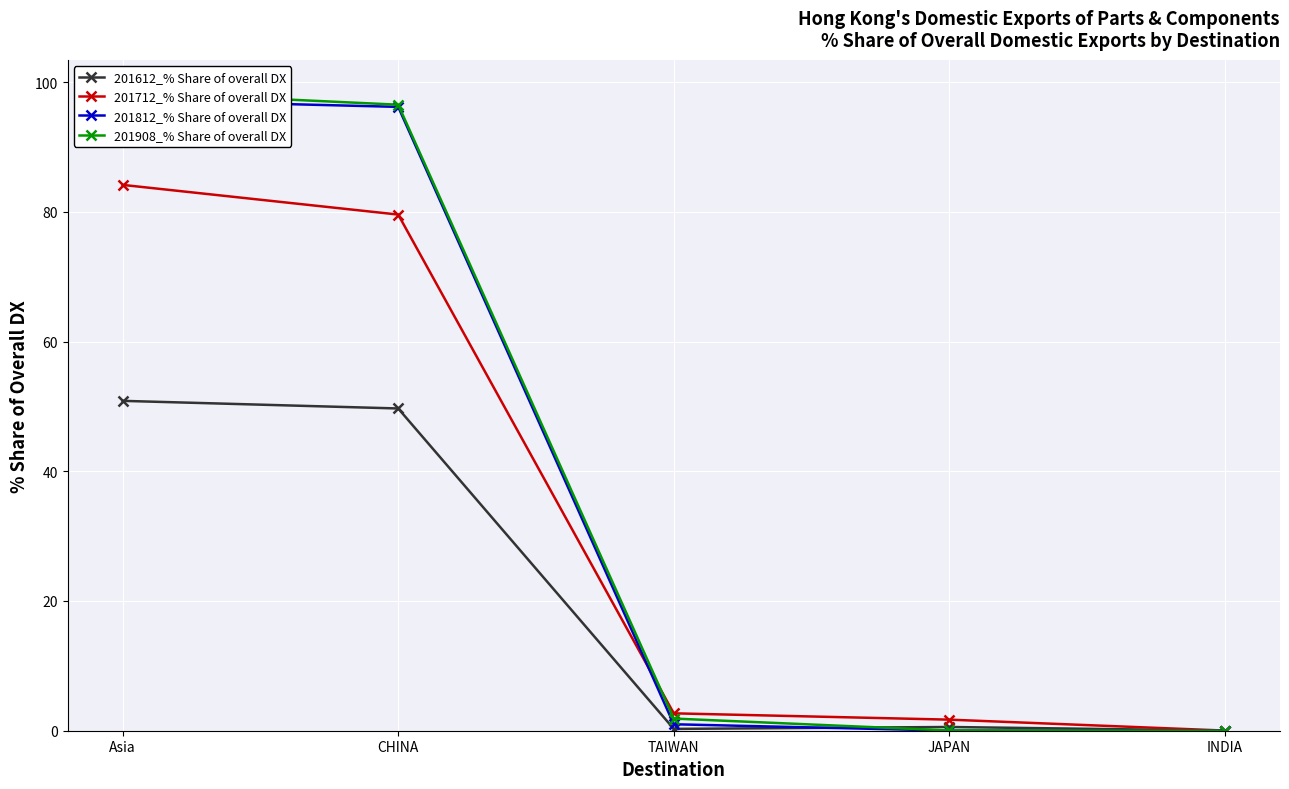

What is the label of the 2nd point from the right?

JAPAN